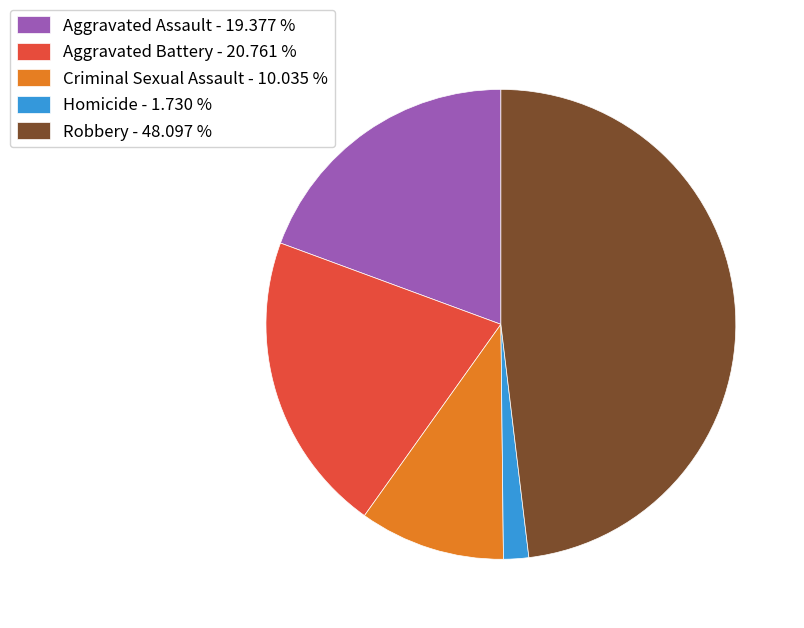

Is there a majority slice in this chart?

No